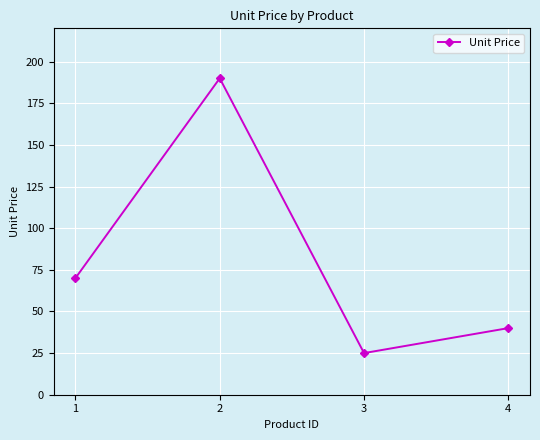

At which category does the data reach its first local valley?

3